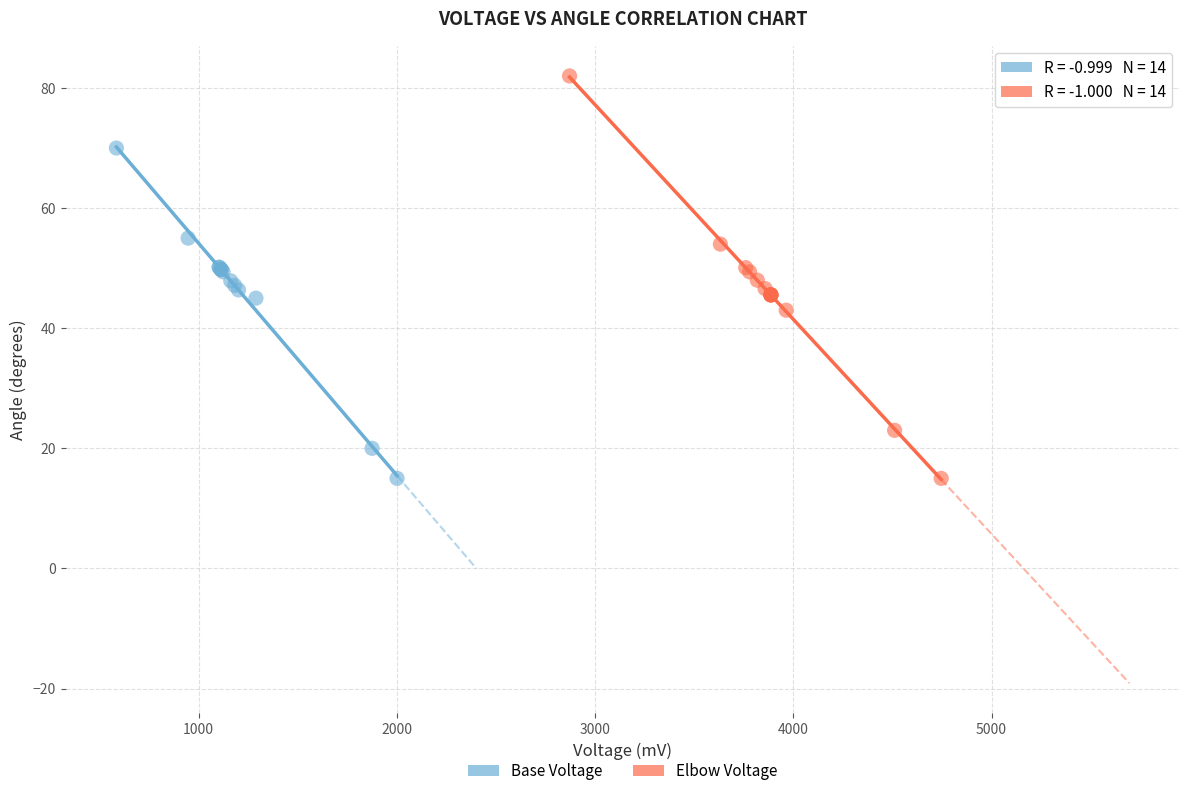

Which series has the widest spread of Y values?

Elbow Voltage